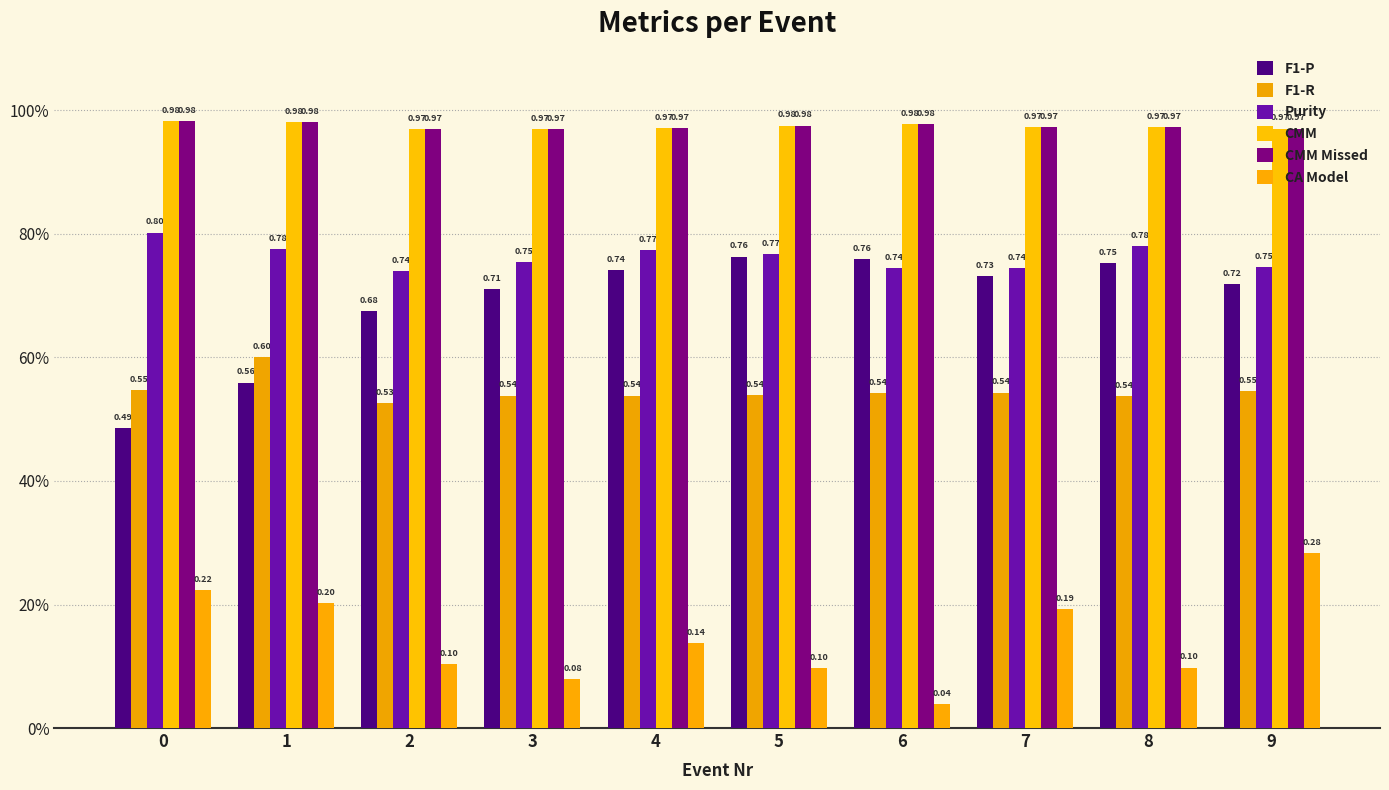

Are the bars grouped side by side (vs. stacked)?

Yes